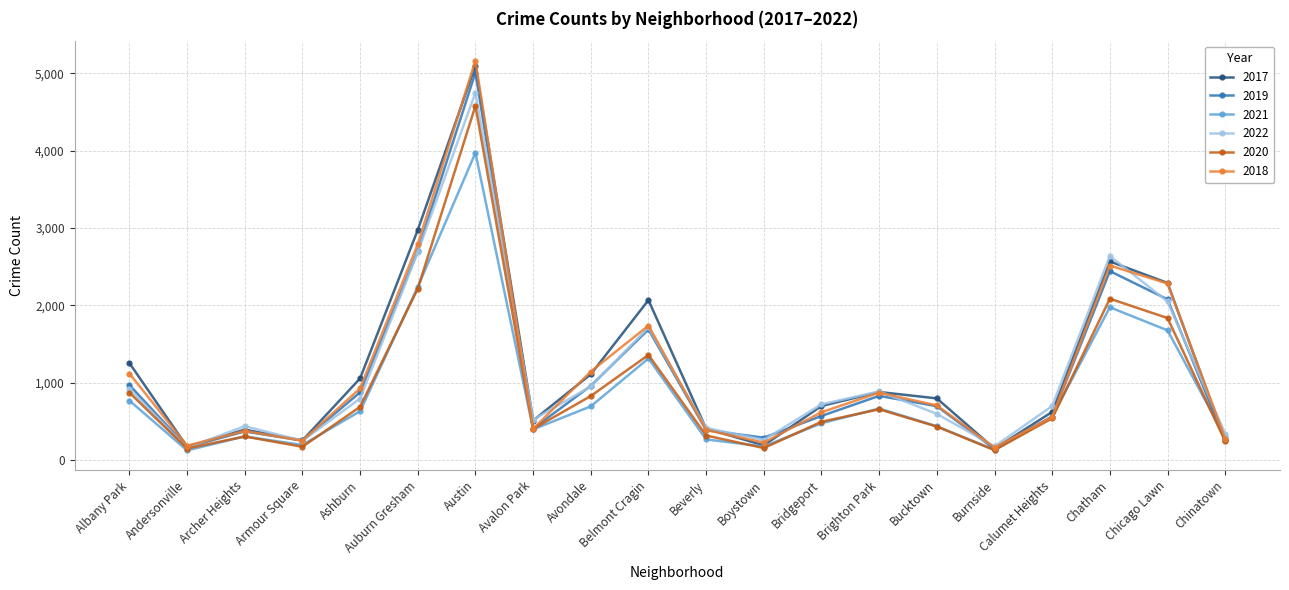

How many values in the 2017 series are below 795?

10